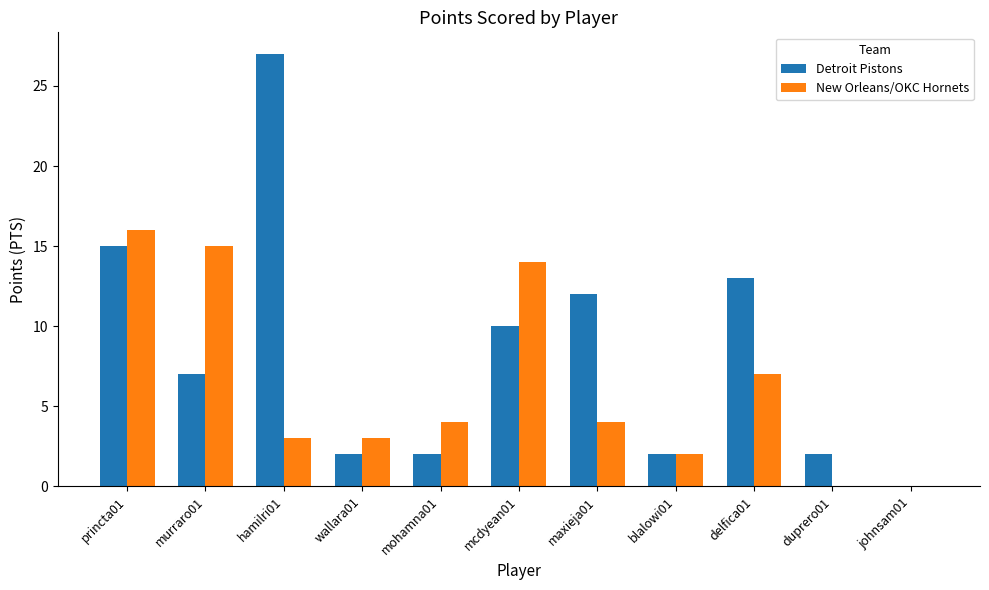

Reading right to left, what are all the values shown in this chart?

Detroit Pistons: johnsam01=0	duprero01=2	delfica01=13	blalowi01=2	maxieja01=12	mcdyean01=10	mohamna01=2	wallara01=2	hamilri01=27	murraro01=7	princta01=15
New Orleans/OKC Hornets: johnsam01=0	duprero01=0	delfica01=7	blalowi01=2	maxieja01=4	mcdyean01=14	mohamna01=4	wallara01=3	hamilri01=3	murraro01=15	princta01=16